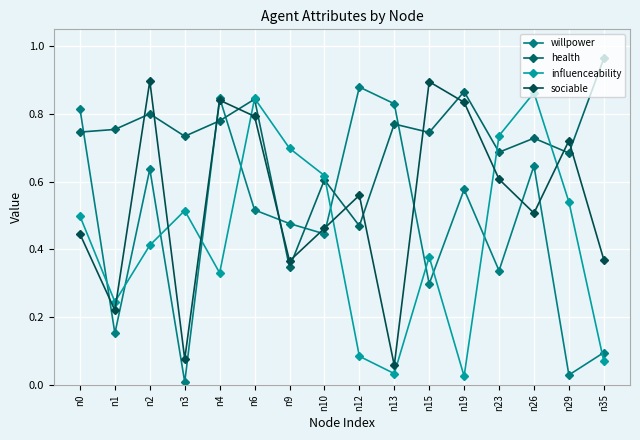

How many data points does each series have?

16